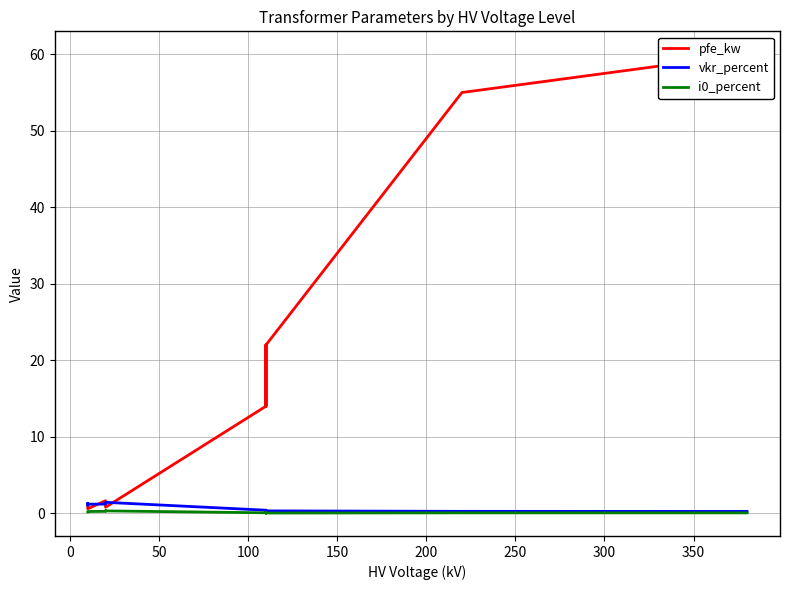

Is the value of pfe_kw at 300 greater than the value of vkr_percent at 50?

Yes